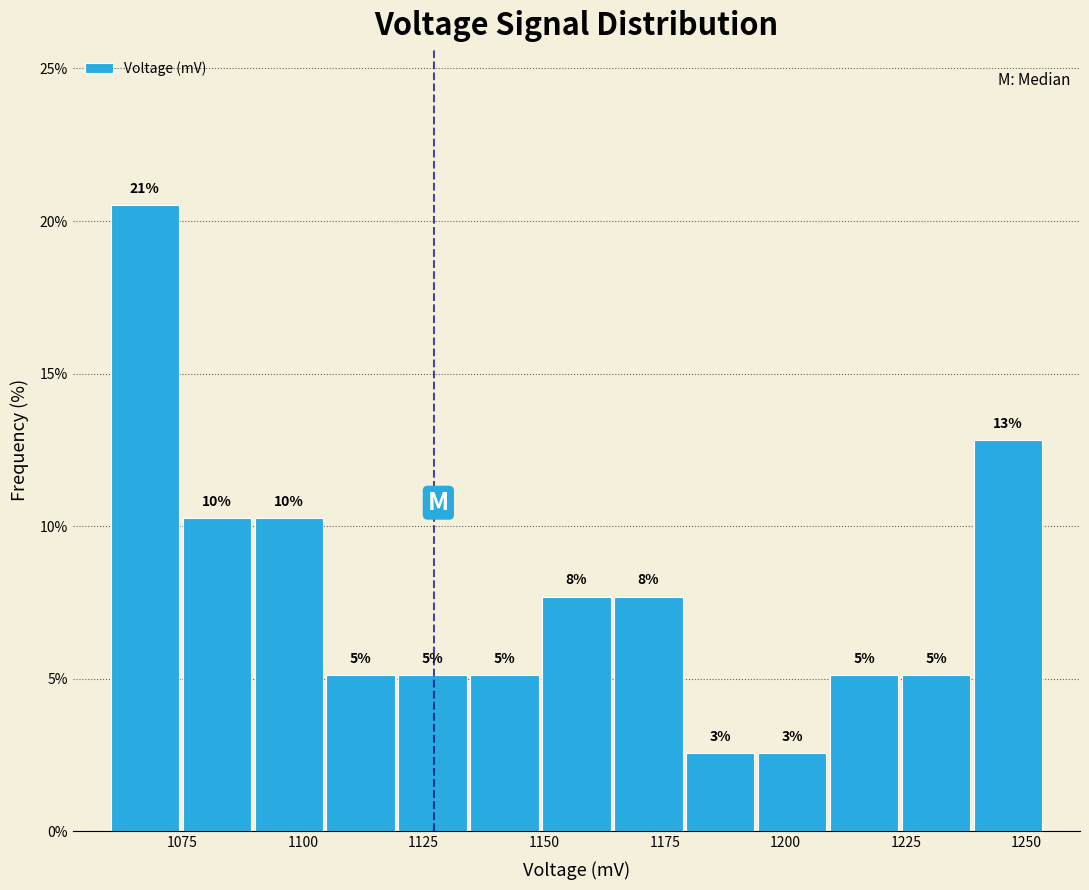

Around what value on the x-axis is the tallest bar? Give the approximate position of its centre, as read against the axis.

1065